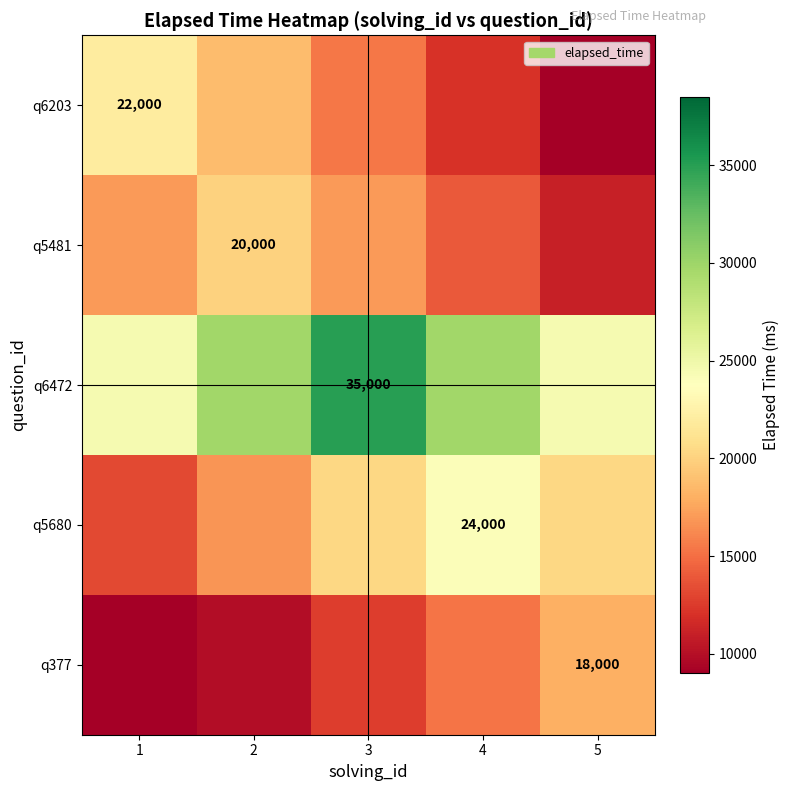

What is the difference between the highest and lowest values at 1?

17300.0